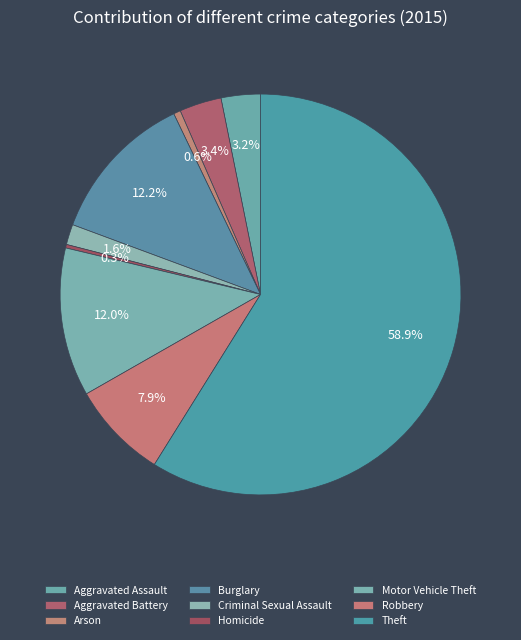

To the nearest percent, what is the combined percentage of Aggravated Assault and Arson?

4%